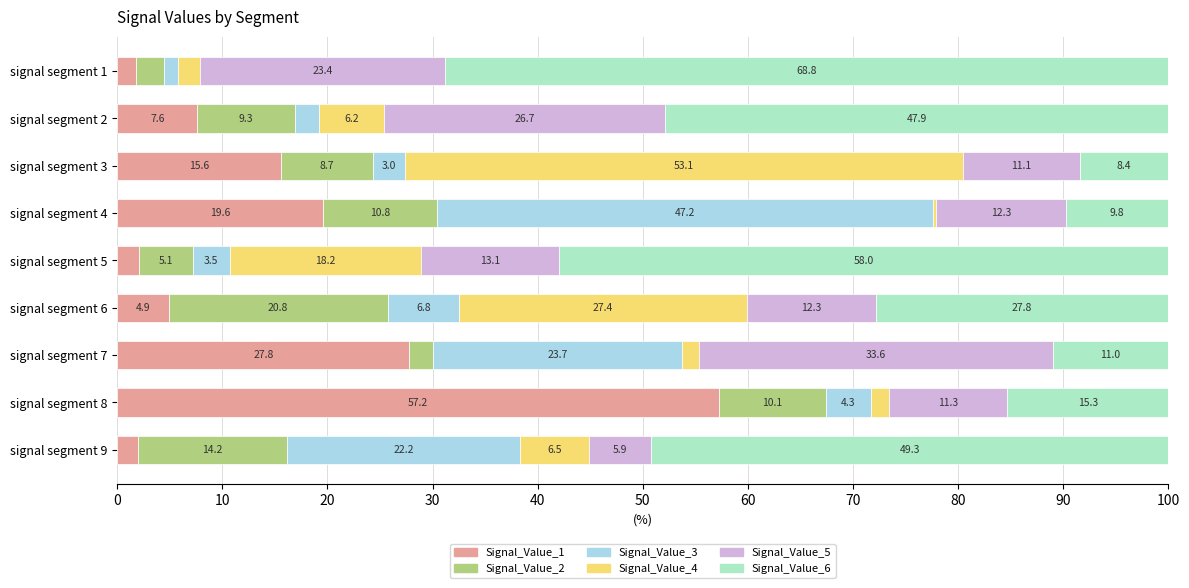

Which category has the highest value in the Signal_Value_1 series?

signal segment 8